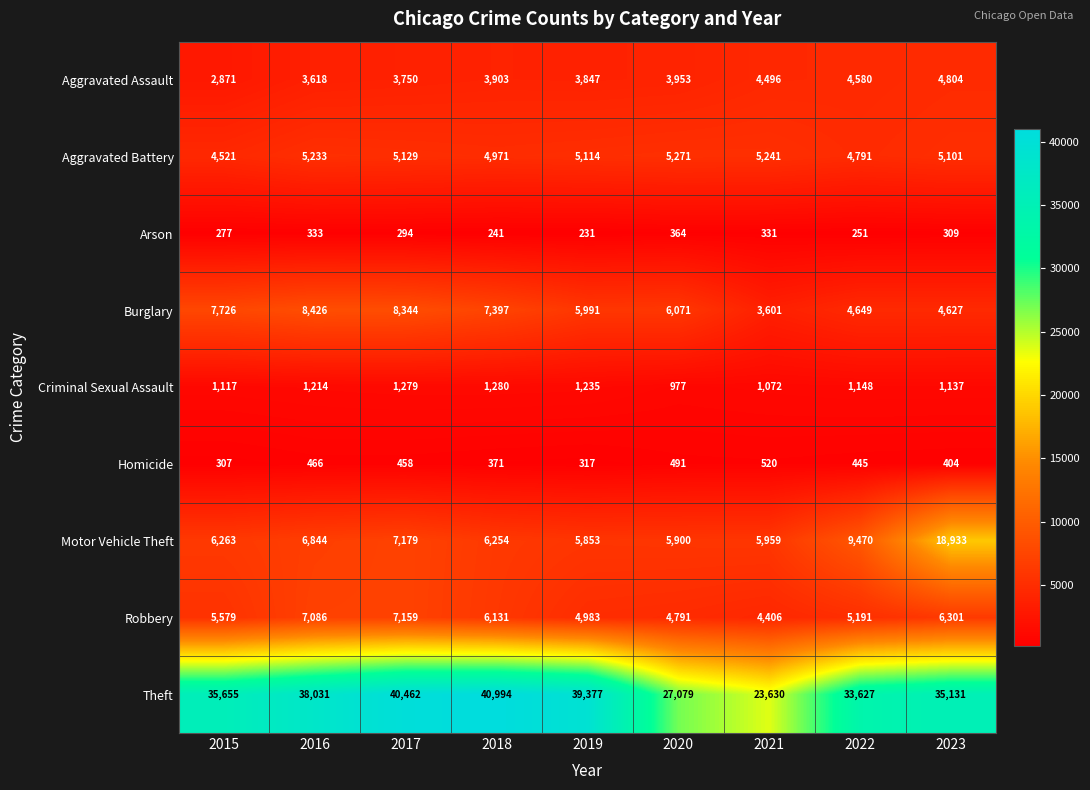

Rank the series at 2019 from lowest to highest value.

Arson, Homicide, Criminal Sexual Assault, Aggravated Assault, Robbery, Aggravated Battery, Motor Vehicle Theft, Burglary, Theft